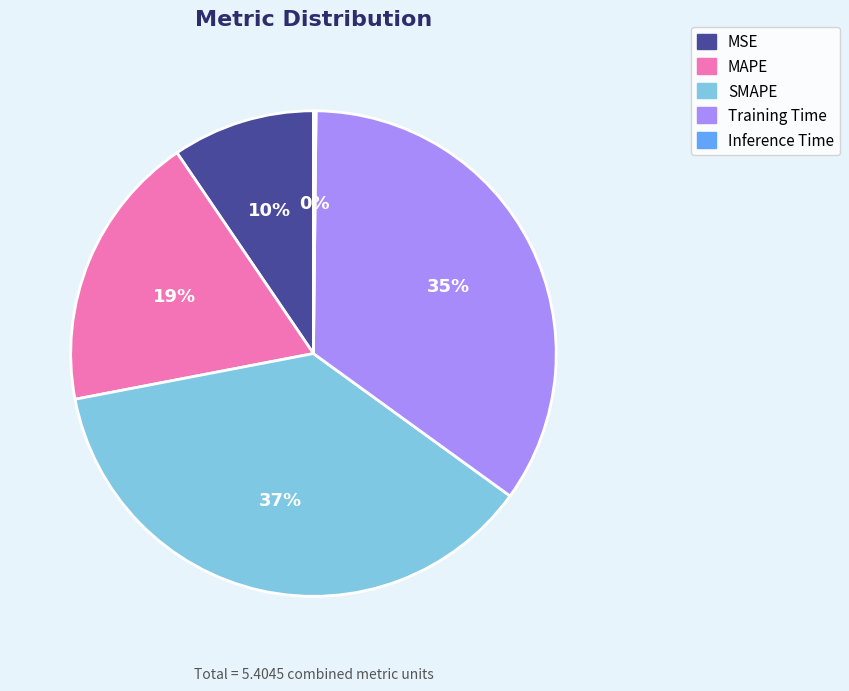

Which slice is the largest?

SMAPE